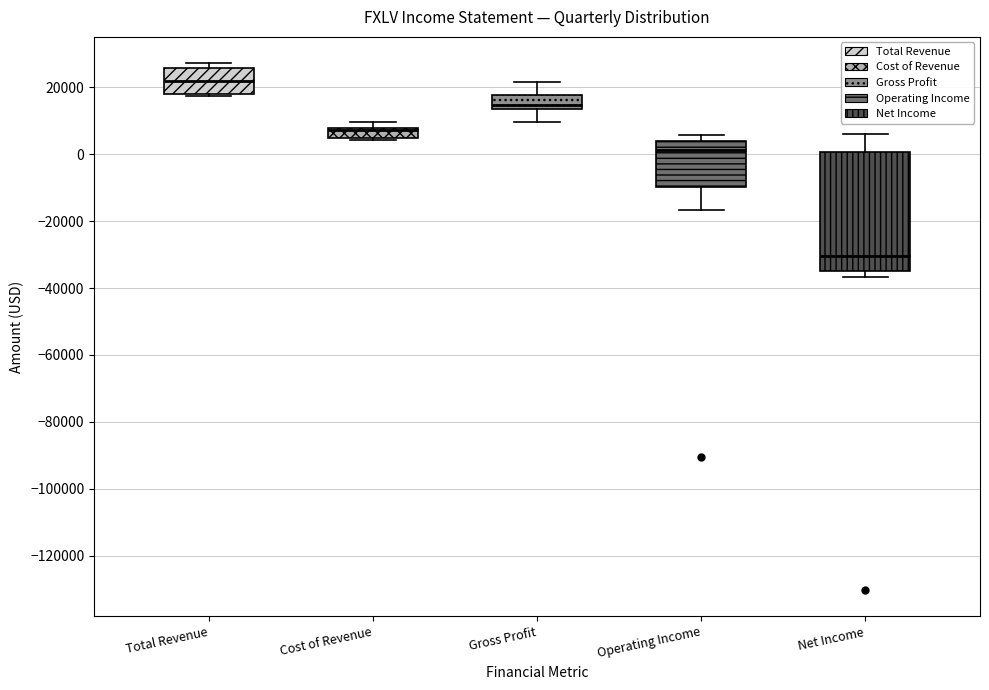

Reading left to right, transcribe this box plot: for each box, give where its median line is, the range the box spans, and where its two whiskers end, as read against the y-axis. The values are not printed on the chart, so give them approximately, as read against the axis.

Total Revenue: median 22000, box 18000 to 26000, whiskers 18000 (just below the box's lower edge) to 28000
Cost of Revenue: median 8000 (just below the box's upper edge), box 4000 to 8000, whiskers 4000 to 10000
Gross Profit: median 14000 (just above the box's lower edge), box 14000 to 18000, whiskers 10000 to 22000
Operating Income: median 2000, box -10000 to 4000, whiskers -16000 to 6000
Net Income: median -30000, box -34000 to 0, whiskers -36000 to 6000